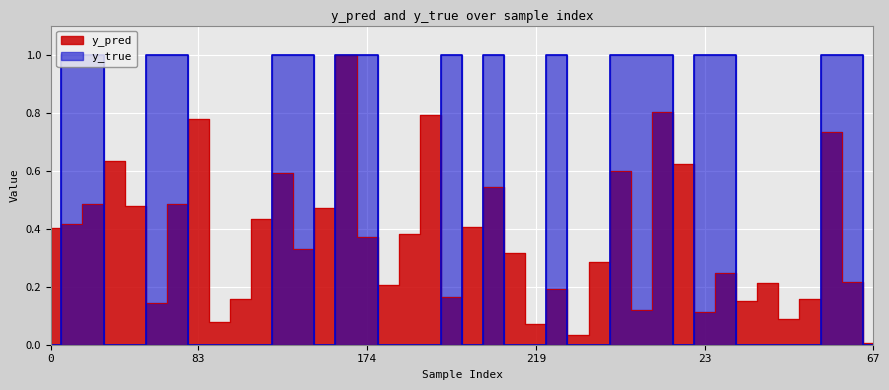

Which series ends up on top after the final intersection of y_pred and y_true?

y_pred